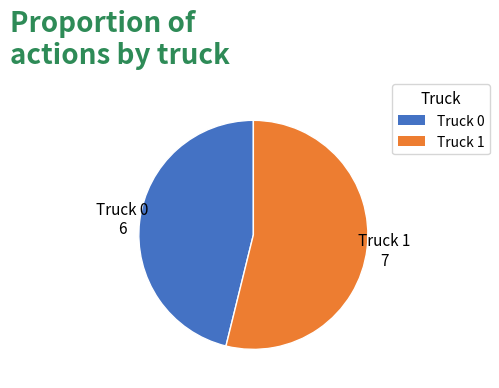

True or false: Truck 0 accounts for 32% of the total.

False